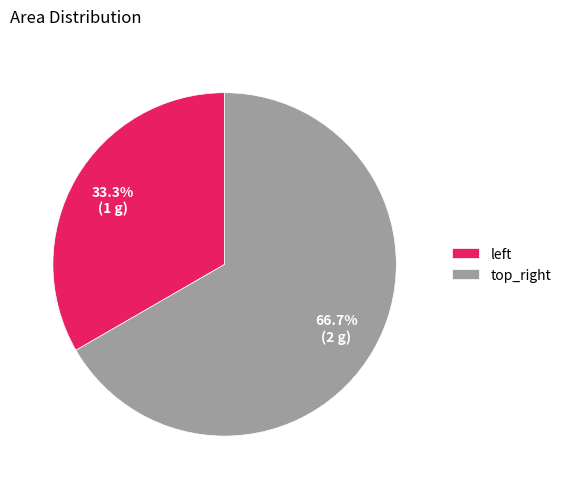

Does top_right account for over 50% of the chart?

Yes